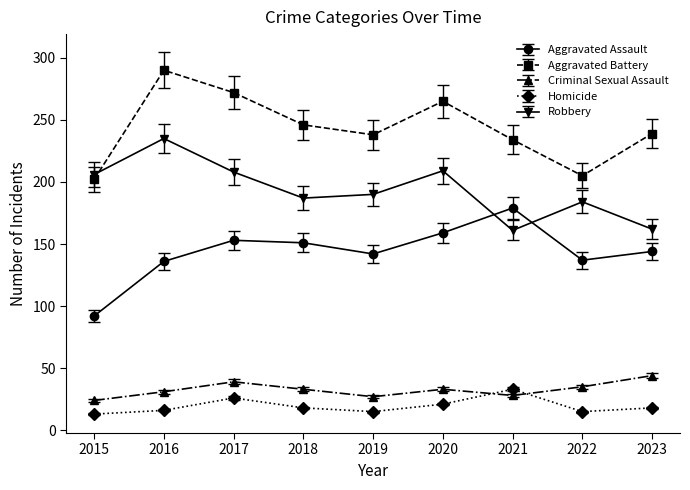

What is the value of the Robbery point at the 5th from the left?

190